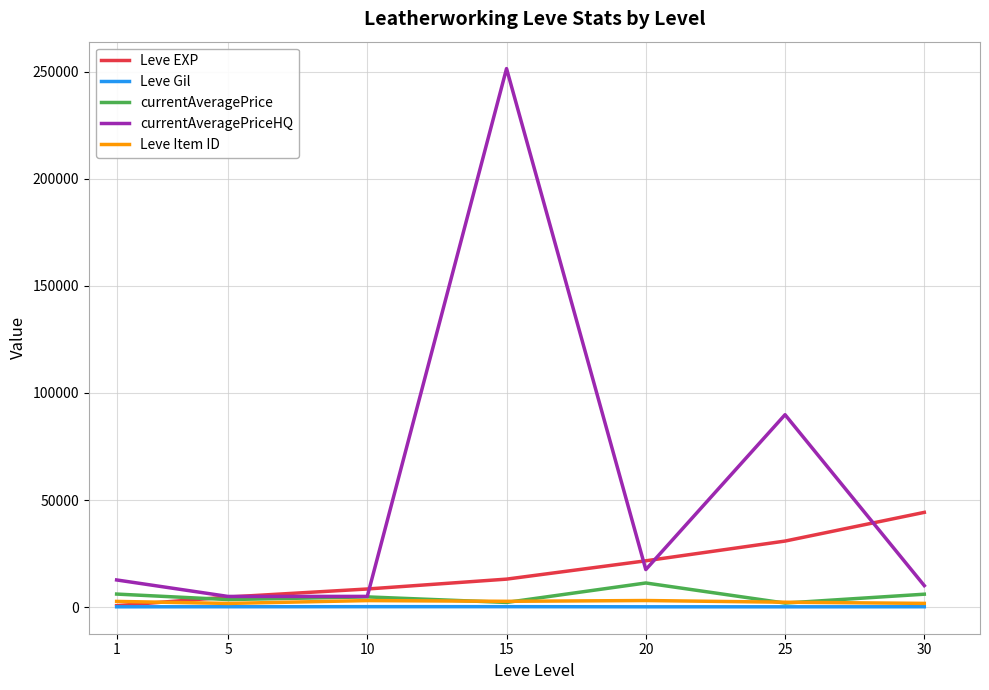

Between 25 and 30, which series saw the biggest shift?

currentAveragePriceHQ